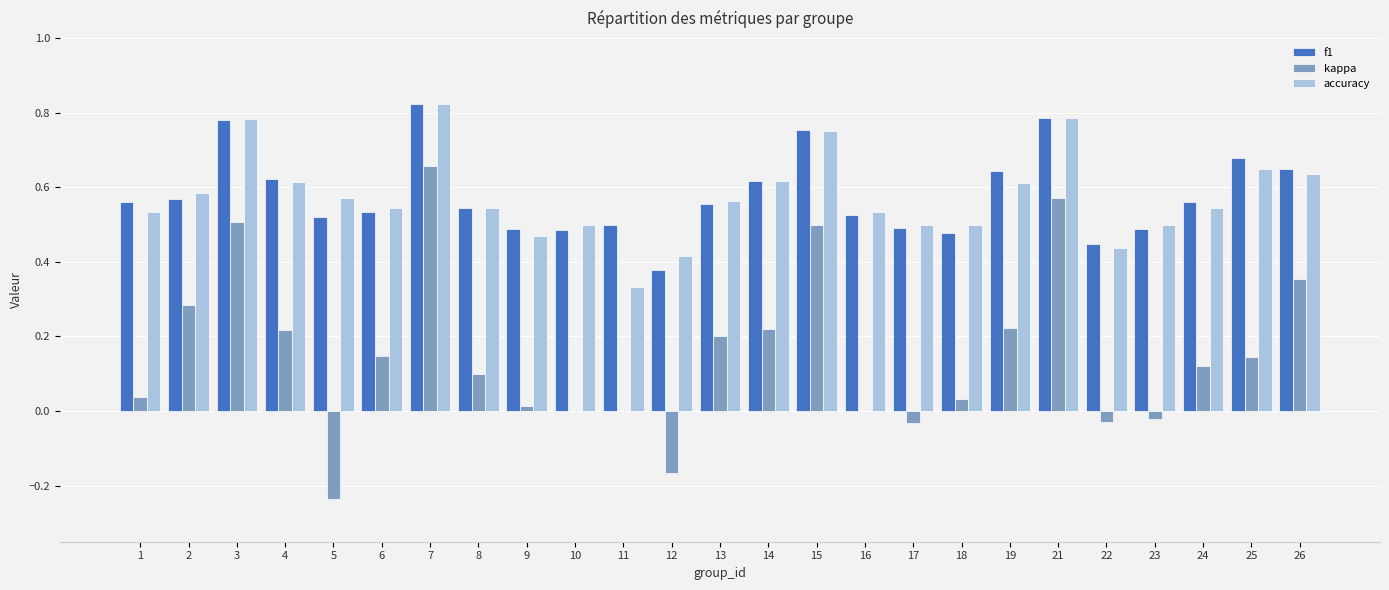

At which category is the sum across all series the highest?

7